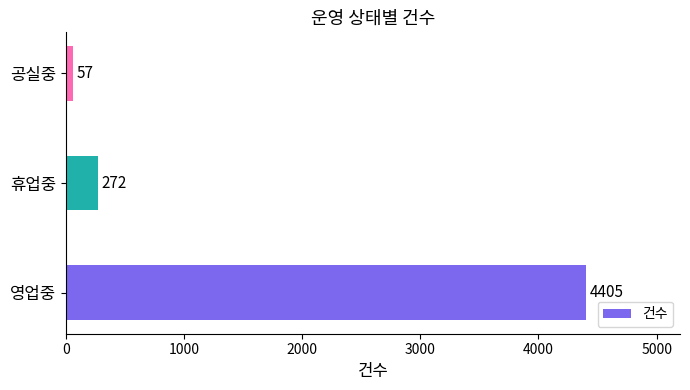

What is the sum of all values?

4734